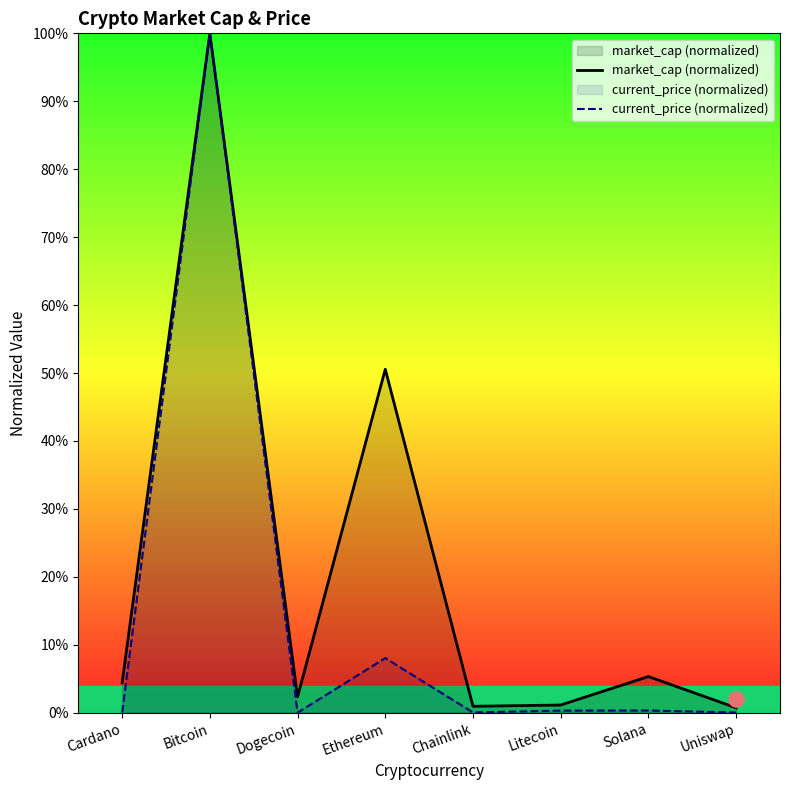

Is the value of current_price (normalized) at Uniswap greater than the value of market_cap (normalized) at Solana?

No